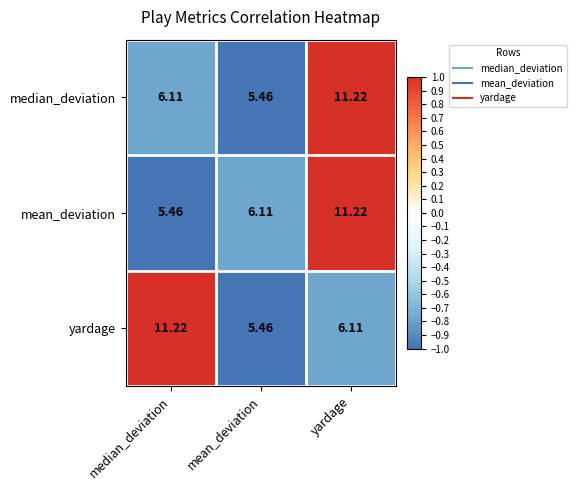

Which category has the highest value in the yardage series?

median_deviation